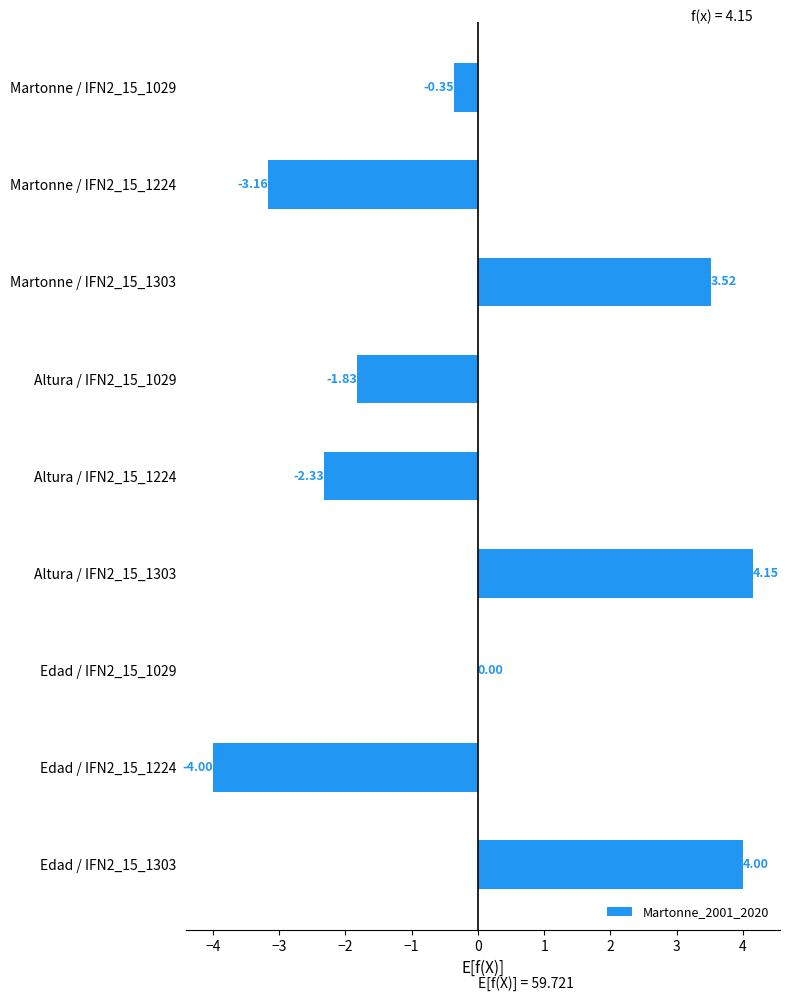

What is the change in value from Altura / IFN2_15_1029 to Edad / IFN2_15_1303?

+5.8